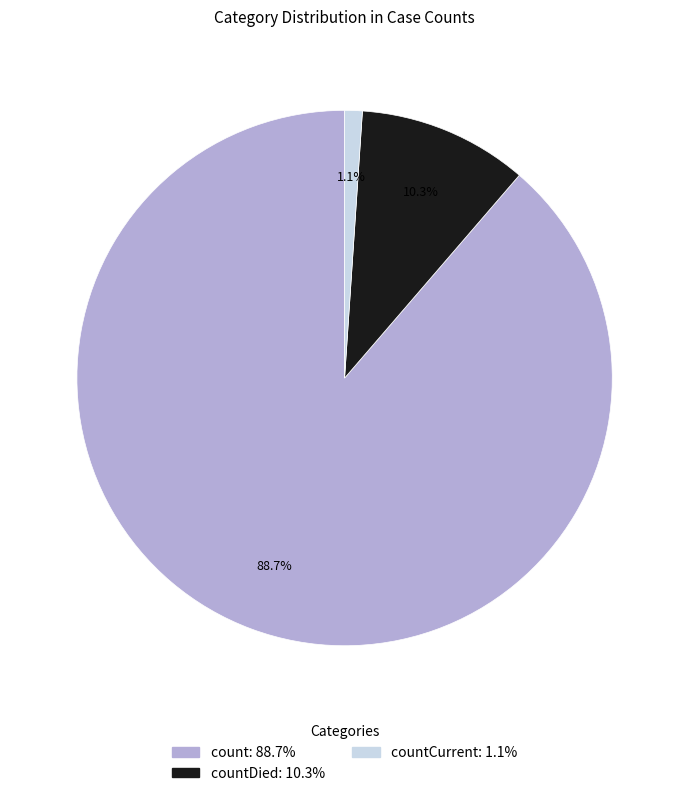

Is there any slice that represents more than half of the pie?

Yes